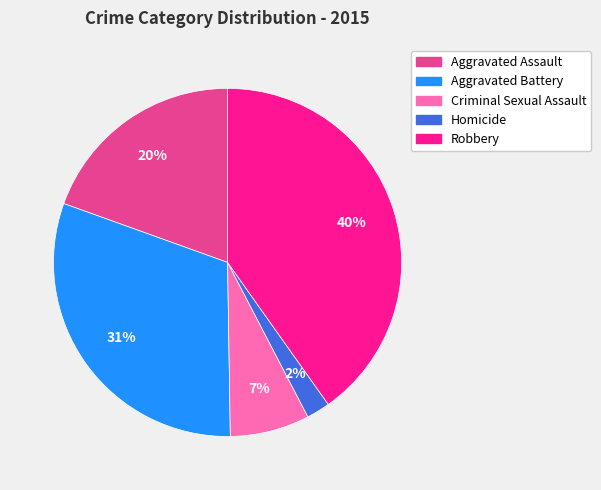

Which slice is the smallest?

Homicide